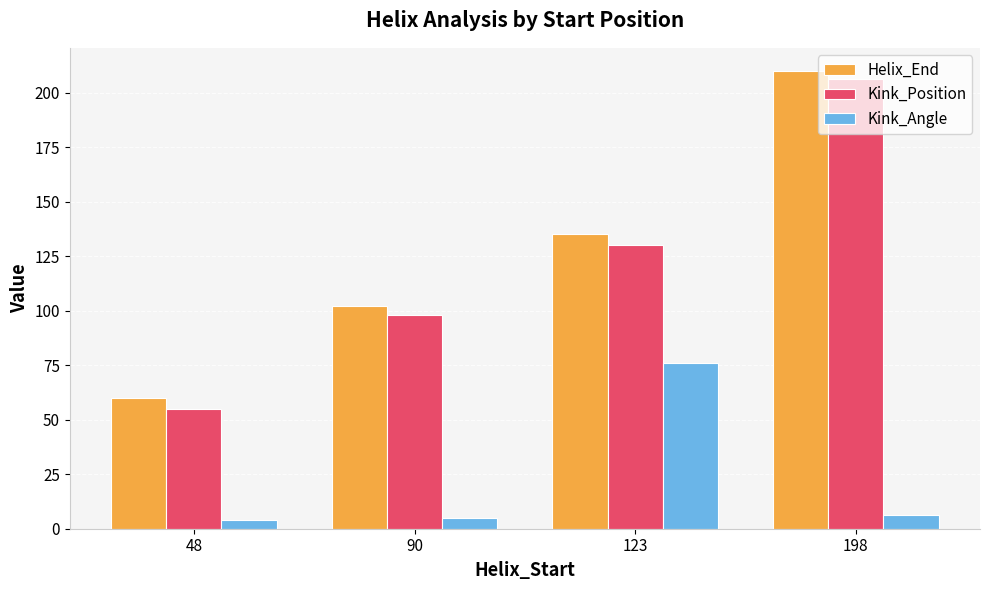

Reading left to right, what are all the values shown in this chart?

Helix_End: 48=60.0	90=102.0	123=135.0	198=210.0
Kink_Position: 48=55.0	90=98.0	123=130.0	198=206.0
Kink_Angle: 48=3.8	90=5.0	123=76.1	198=6.5